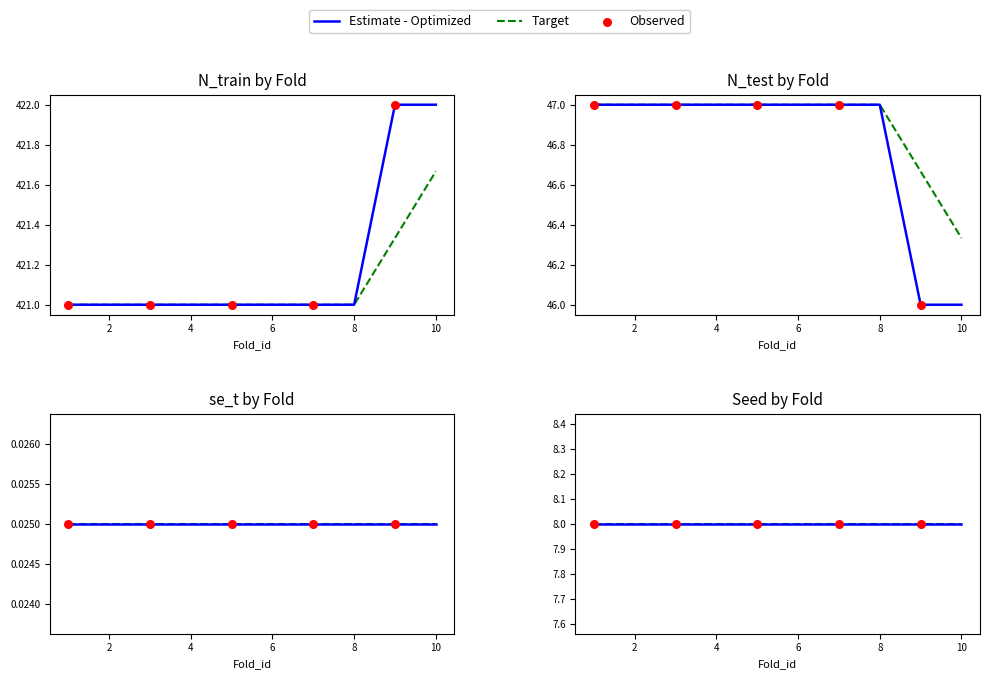

Is the value of N_test at 1 greater than the value of N_train at 3?

No